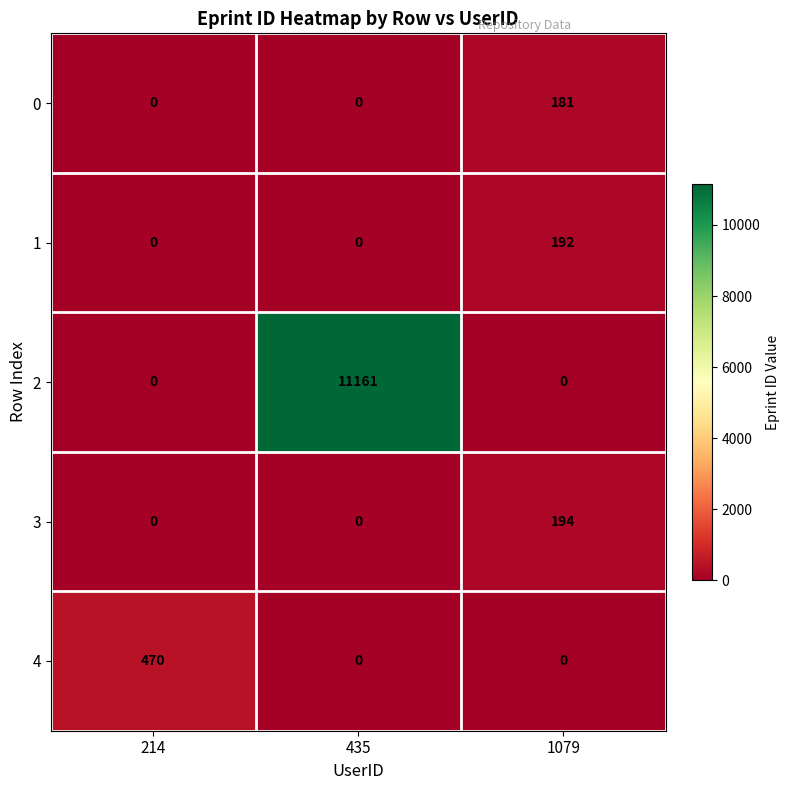

Which series has the widest spread of values?

row_2